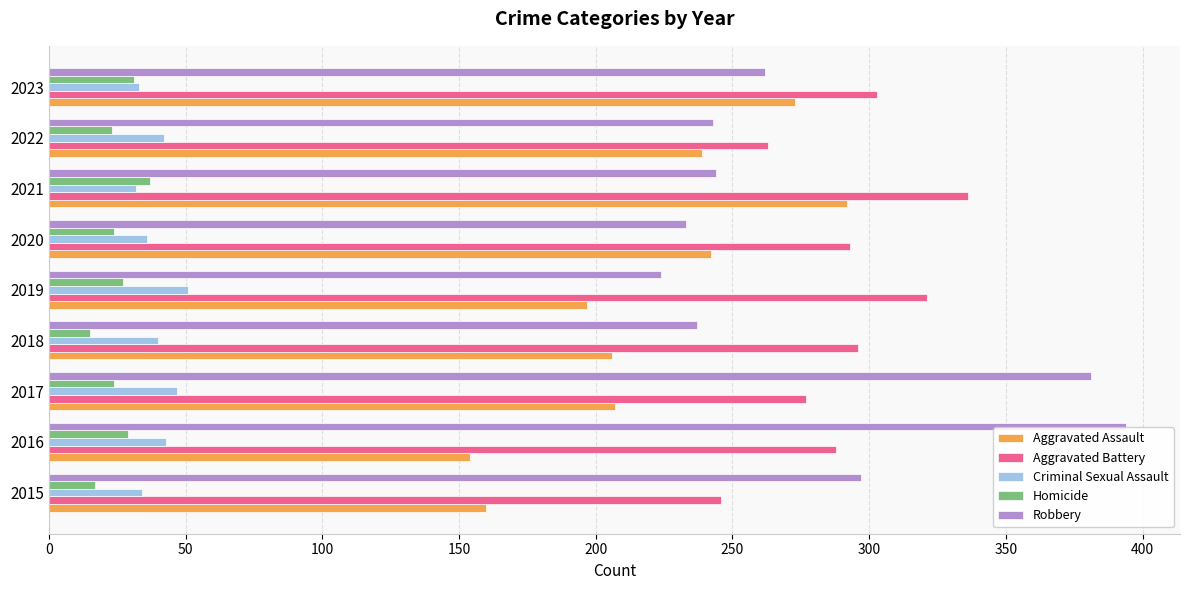

What are all the series names shown in the legend?

Aggravated Assault, Aggravated Battery, Criminal Sexual Assault, Homicide, Robbery